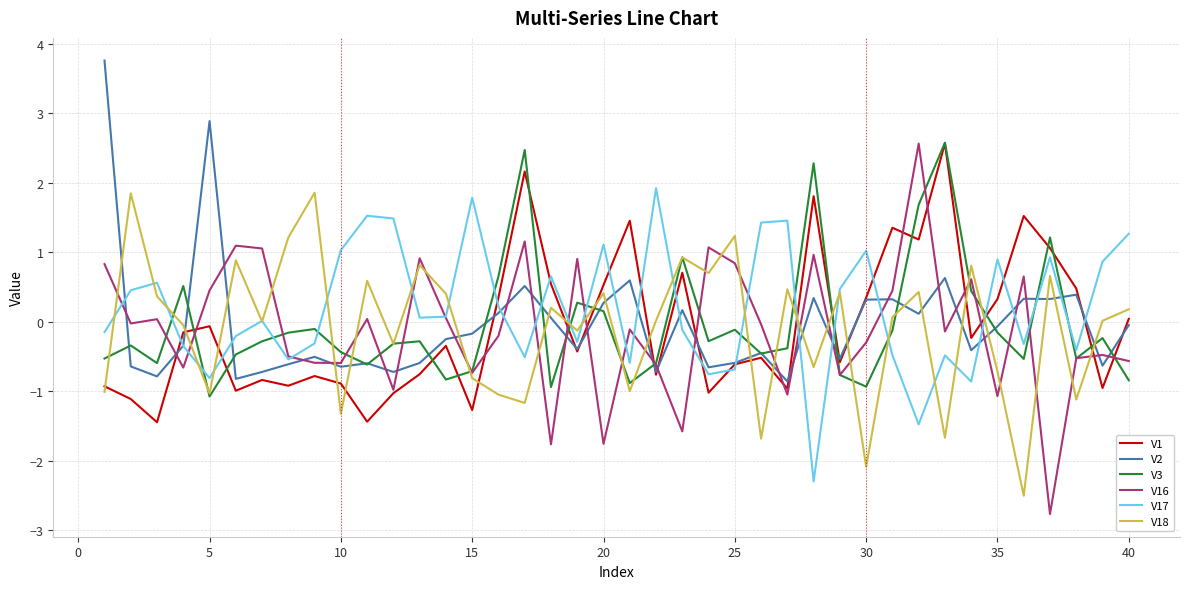

What is the maximum value for V17?

1.9